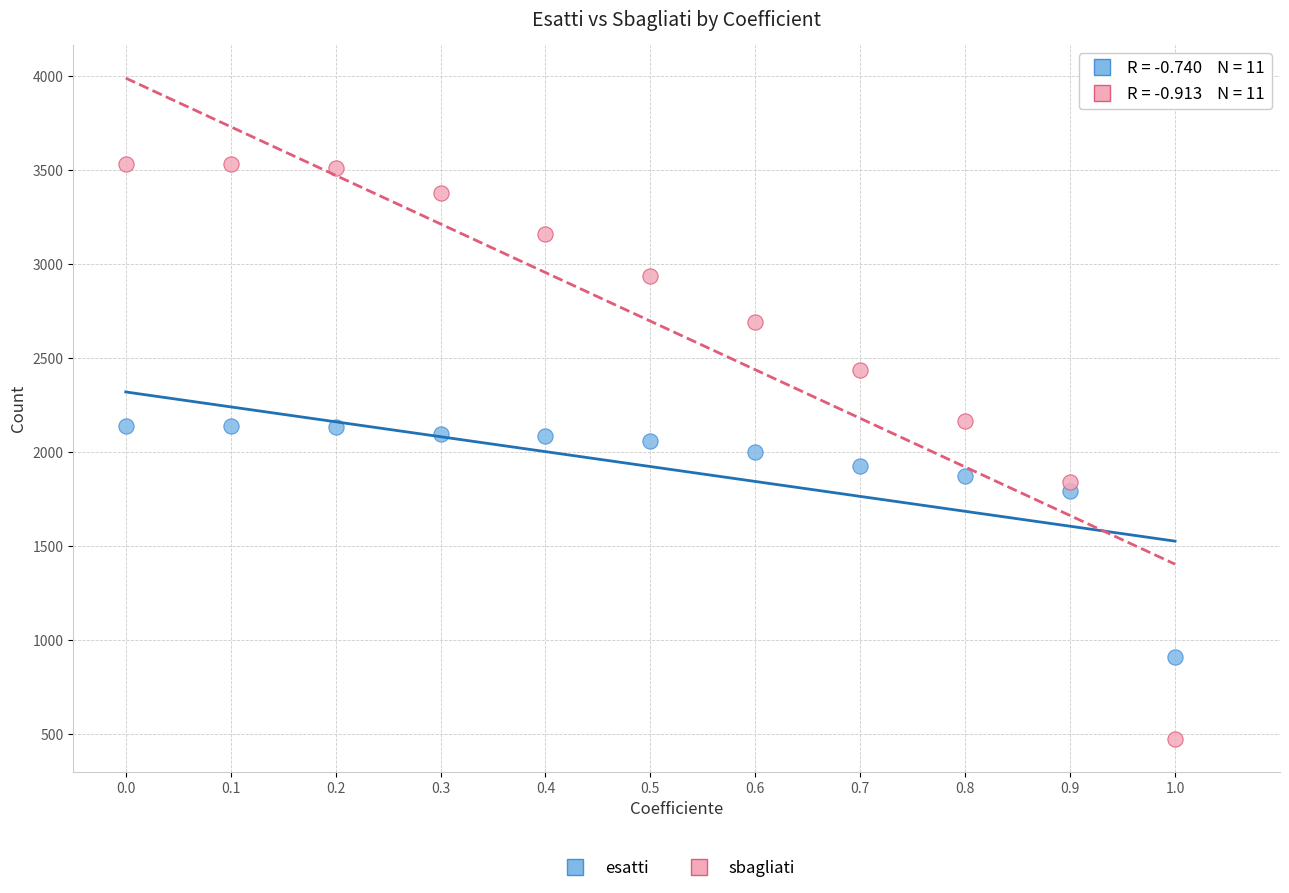

Which series has the widest spread of Y values?

sbagliati